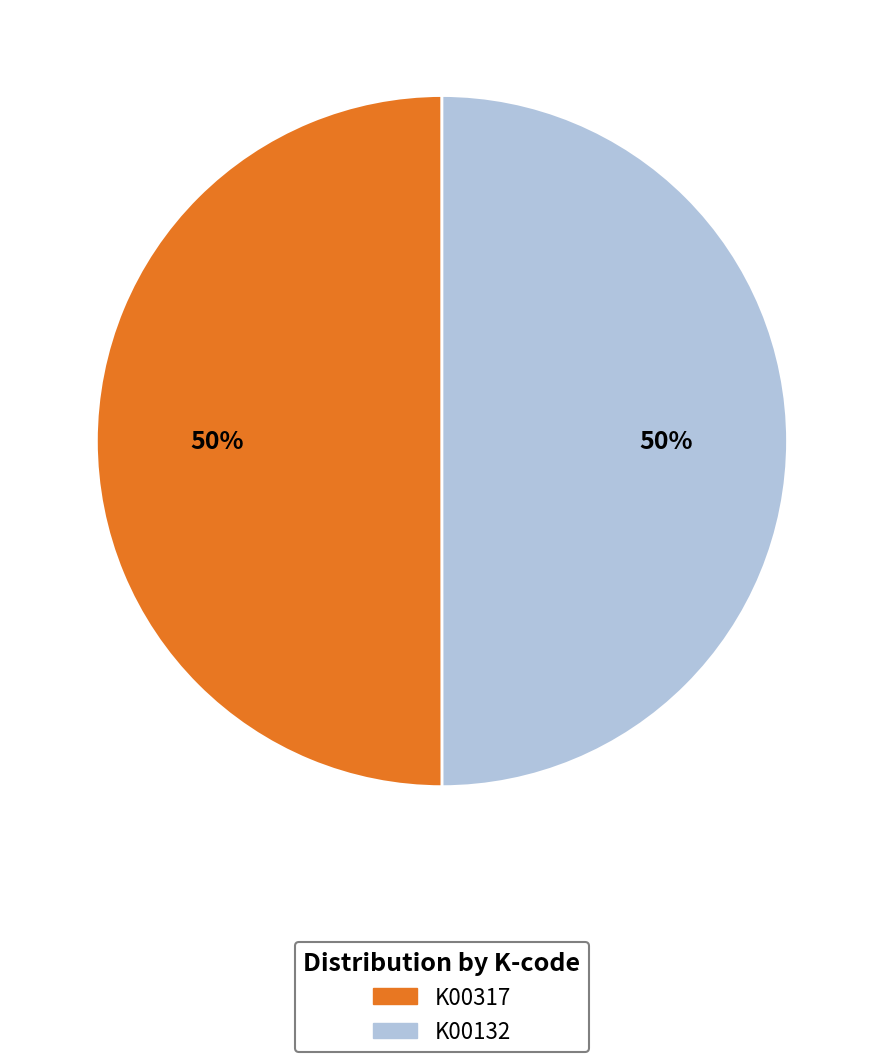

What is the ratio of the value at K00132 to the value at K00317?

1.0